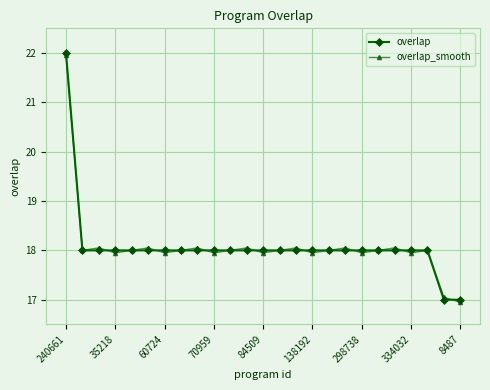

How many data points does each series have?

25